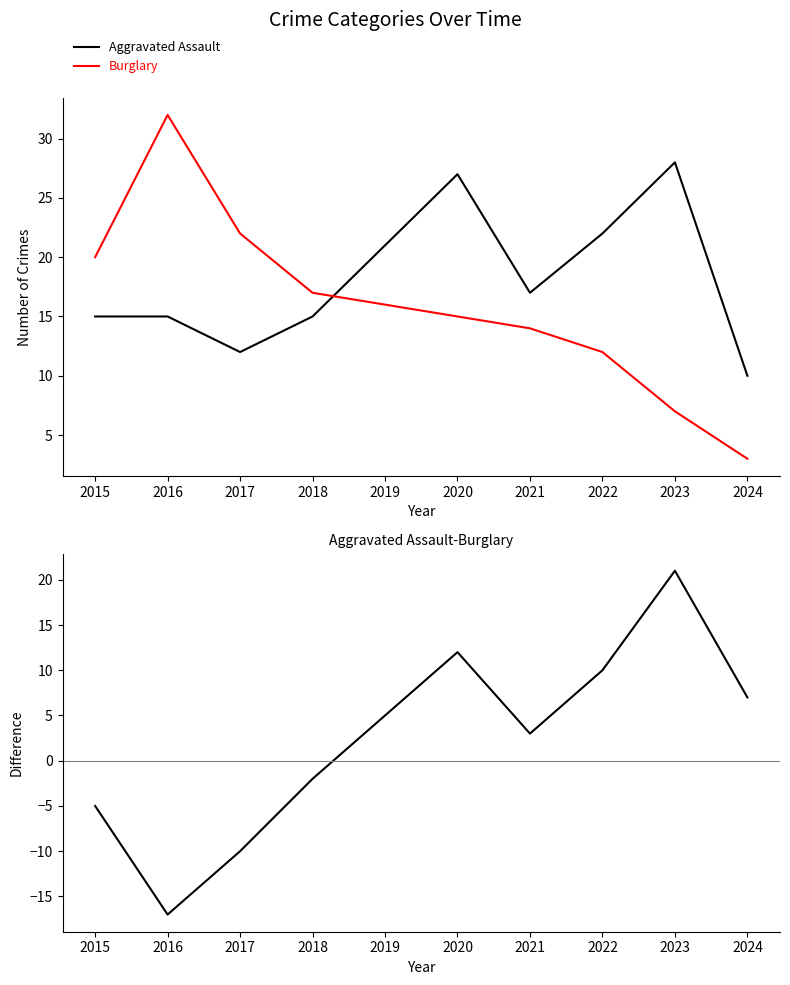

List the series in order of their overall mean, highest first.

Aggravated Assault, Burglary, Aggravated Assault-Burglary